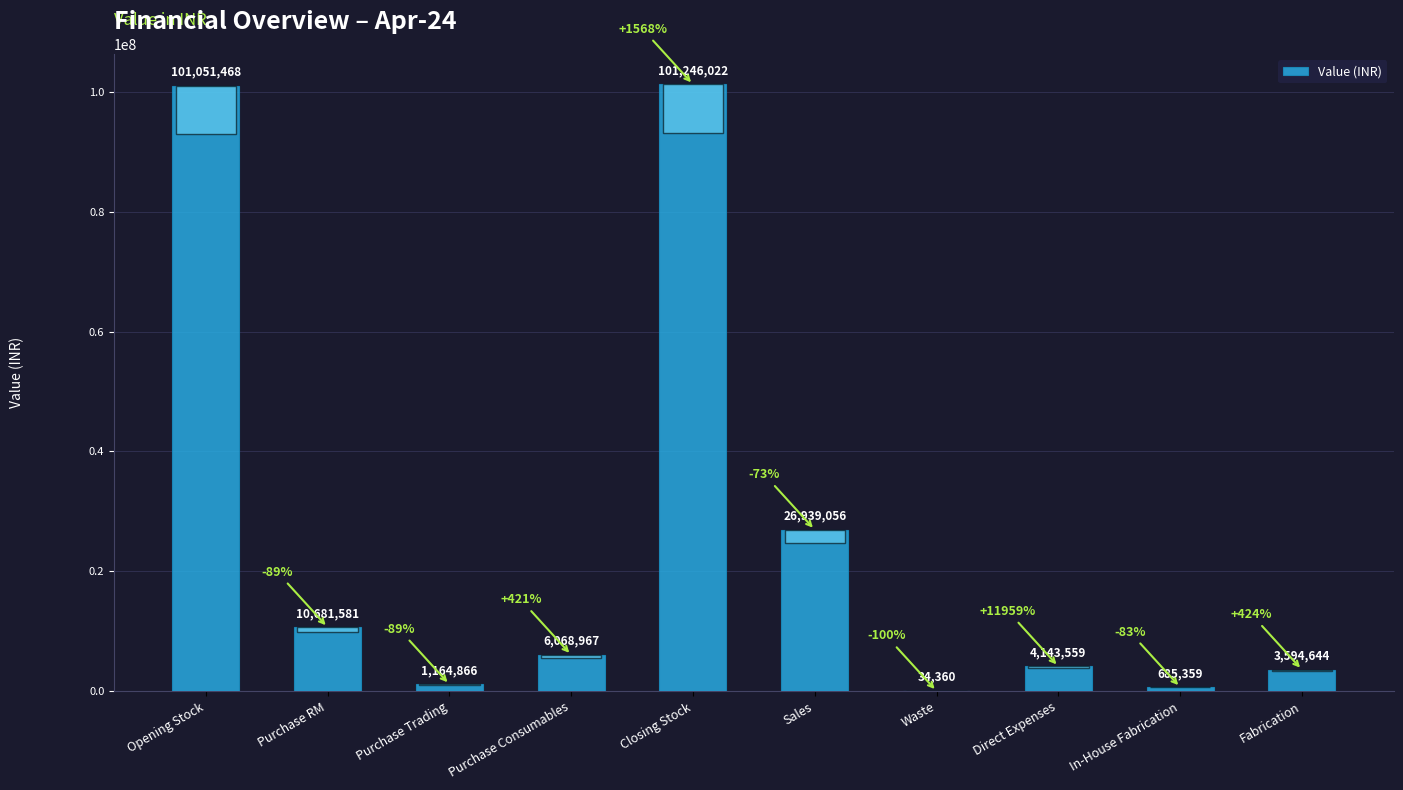

What is the change in value from Purchase RM to Closing Stock?

+90564441.0